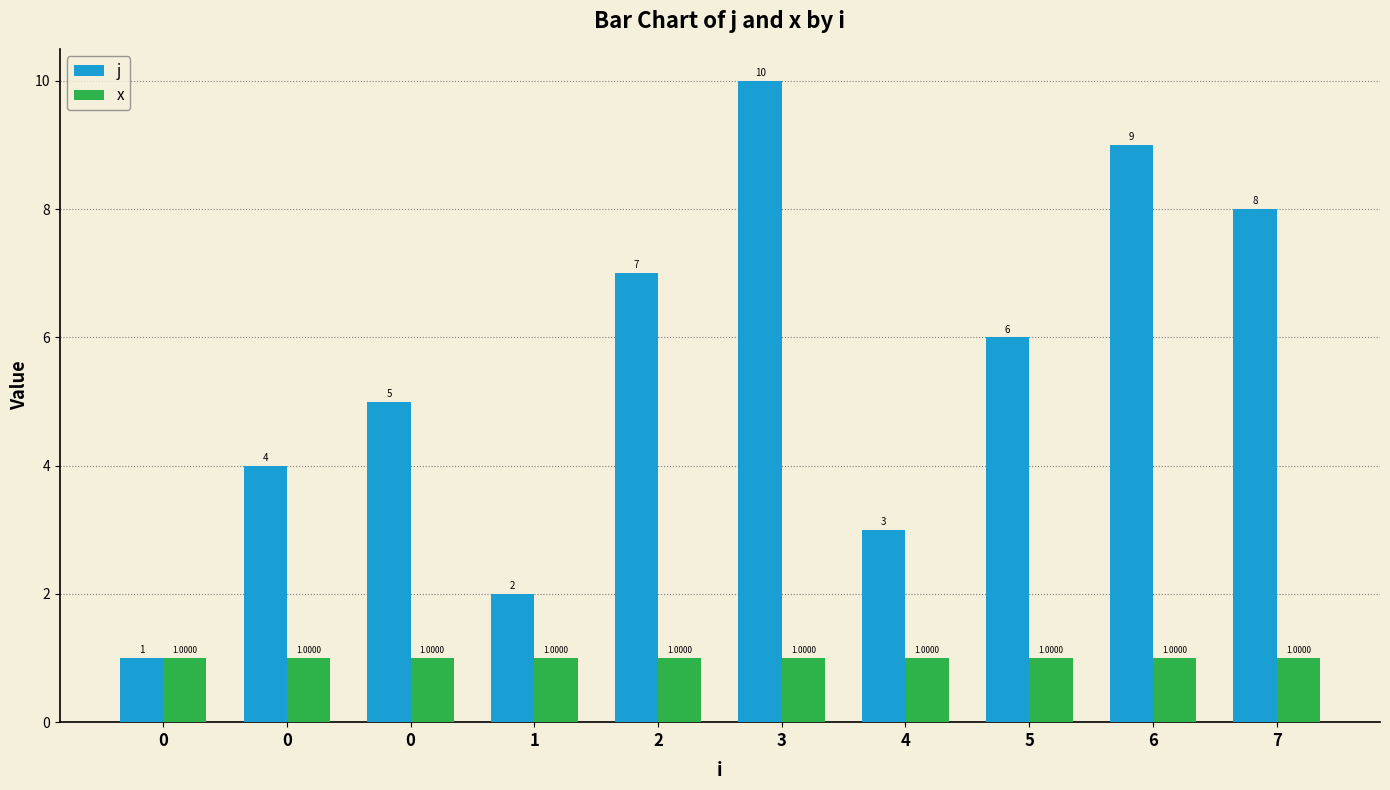

Are the bars grouped side by side (vs. stacked)?

Yes